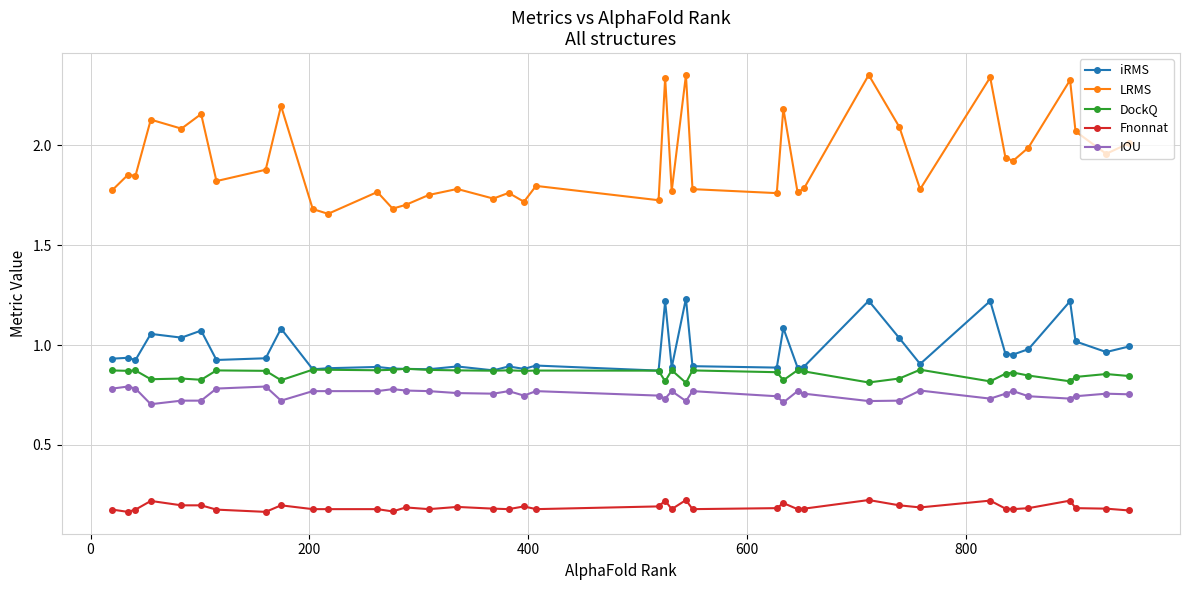

True or false: IOU and DockQ cross at least once.

False